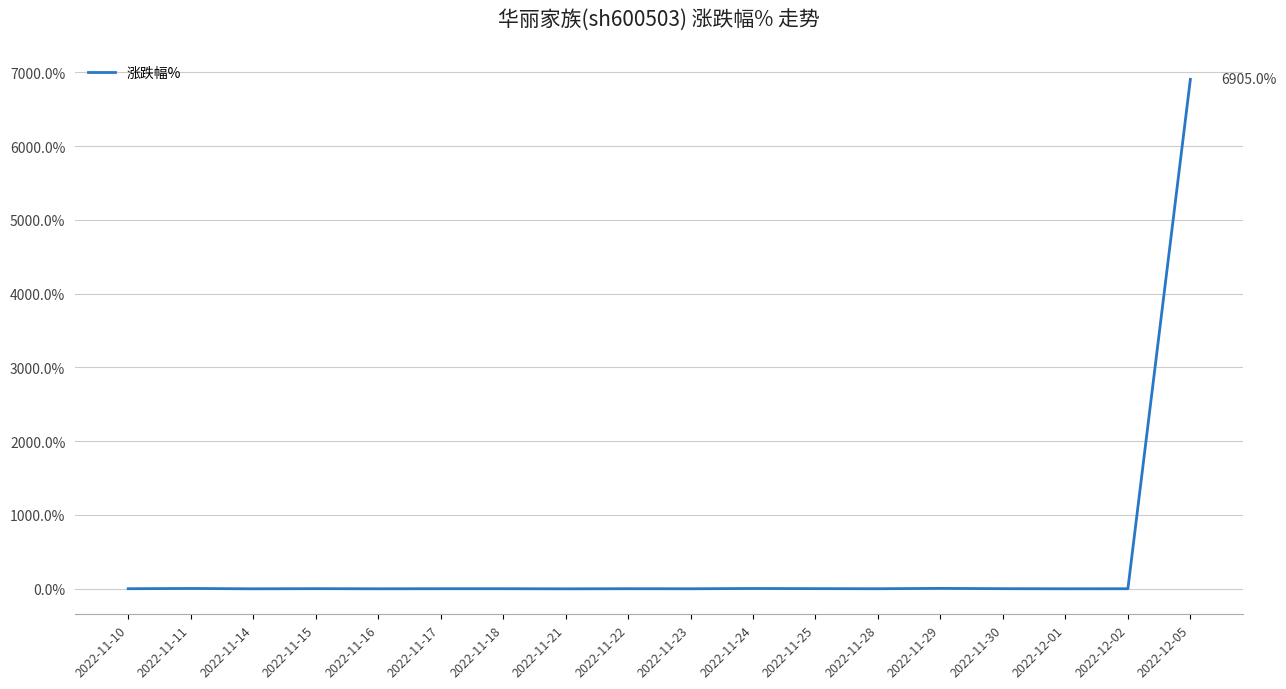

What is the difference between the maximum and minimum values?

6906.7